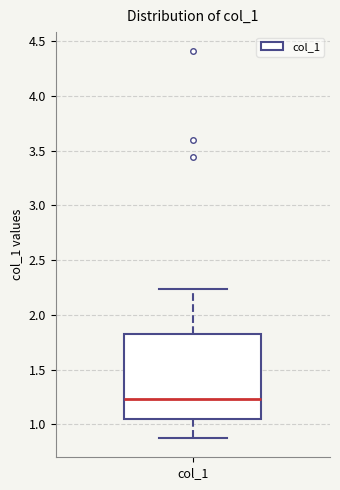

Read this box plot against the y-axis: the position of the median line, the range covered by the box, and the ends of both whiskers. The values are not printed on the chart, so give them approximately, as read against the axis.

median 1.25, box 1.05 to 1.85, whiskers 0.90 to 2.25